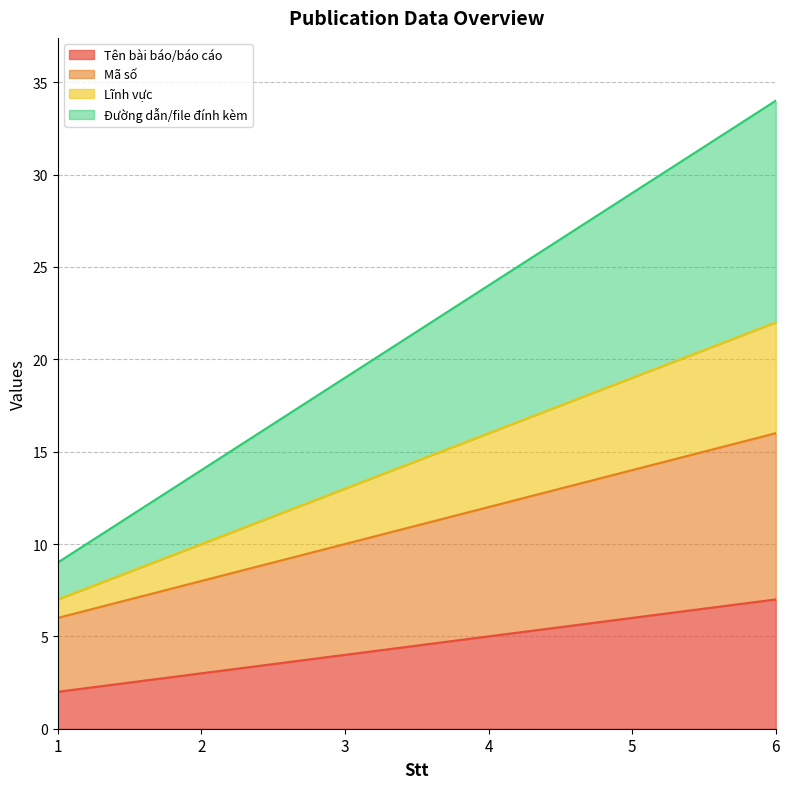

At which category is the sum across all series the highest?

6